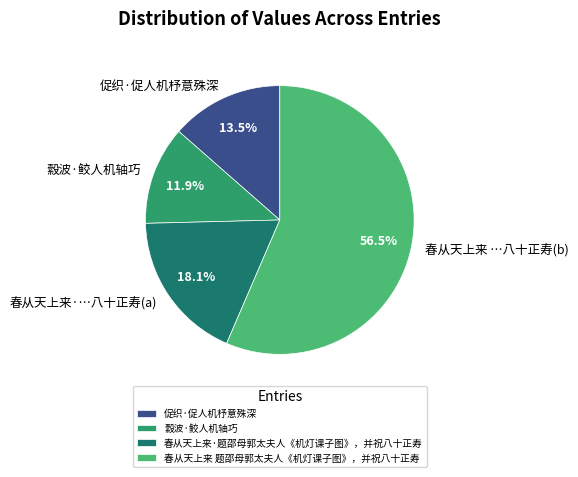

Does 春从天上来 题邵母郭太夫人《机灯课子图》，并祝八十正寿 represent more than half of the total?

Yes